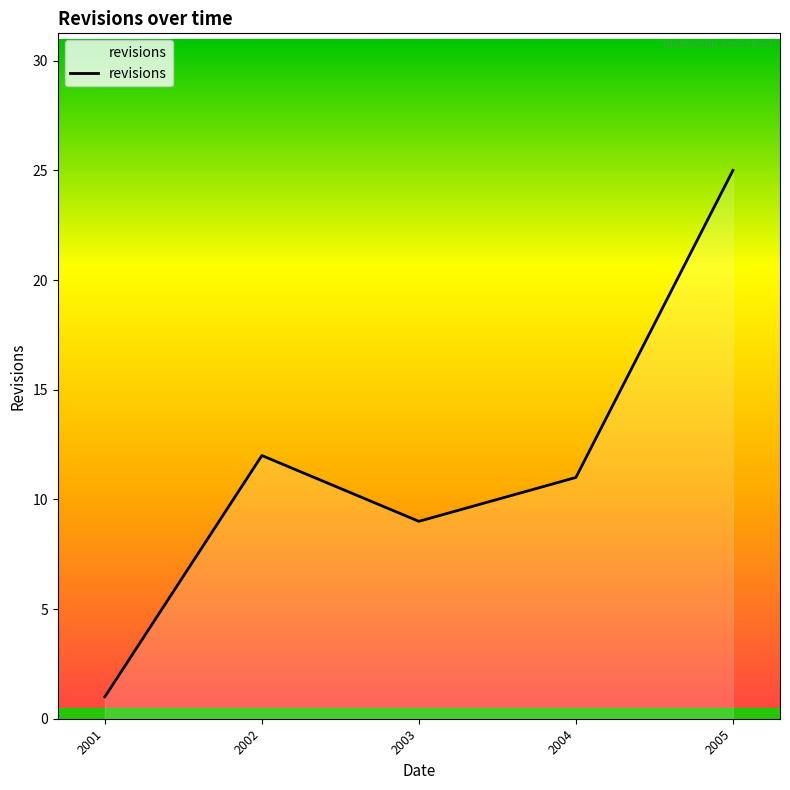

How many distinct data groups are displayed?

1